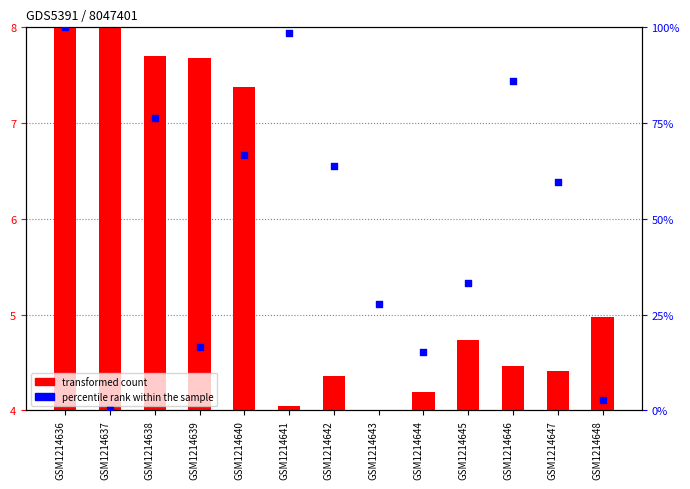

At how many categories does at least one series exceed 57?

7